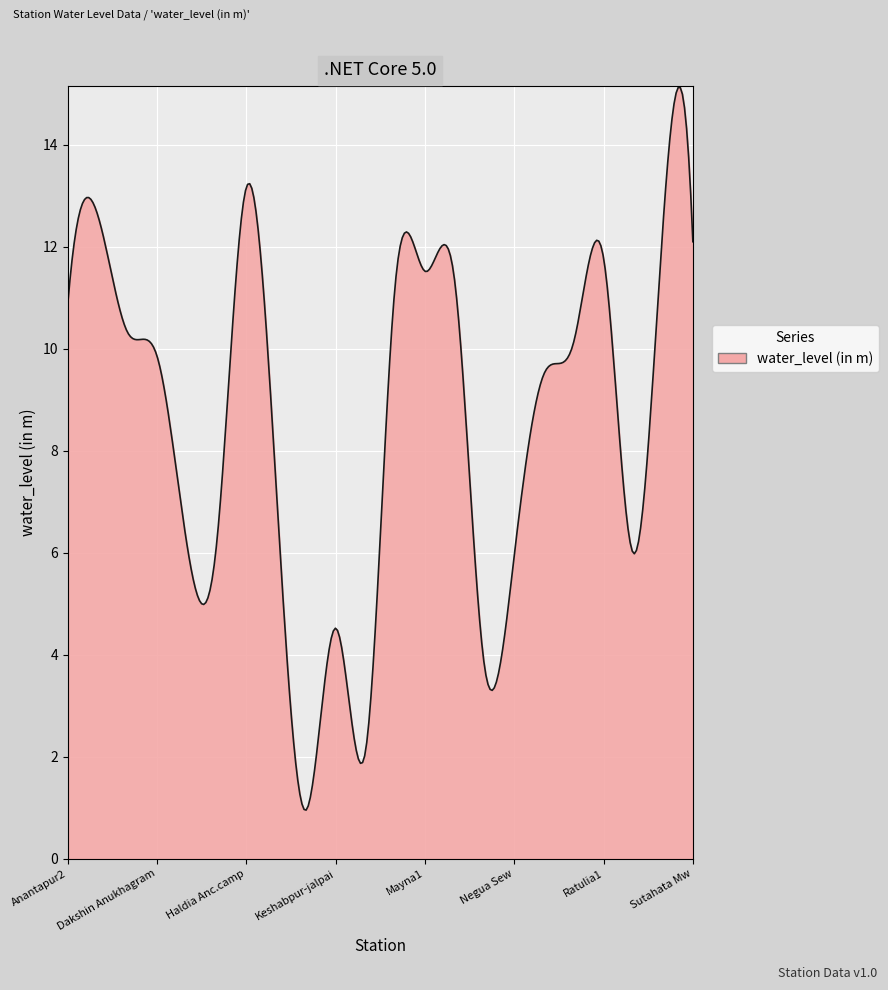

What is the difference between the maximum and minimum values?

14.2